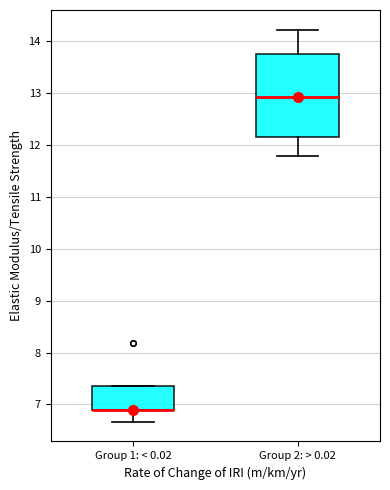

Comparing the boxes themselves (not the whiskers), which one is the tallest?

Group 2: > 0.02